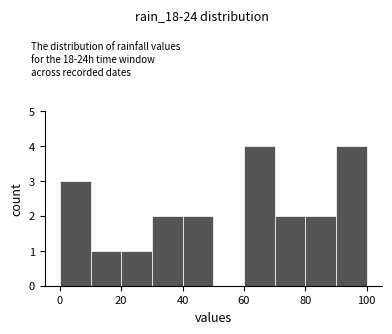

Reading left to right, list every bar in this chart as the range it spans on the x-axis followed by its height. The values are not printed on the chart, so give them approximately, as read against the axis.

0 to 10: 3
10 to 20: 1
20 to 30: 1
30 to 40: 2
40 to 50: 2
50 to 60: 0
60 to 70: 4
70 to 80: 2
80 to 90: 2
90 to 100: 4